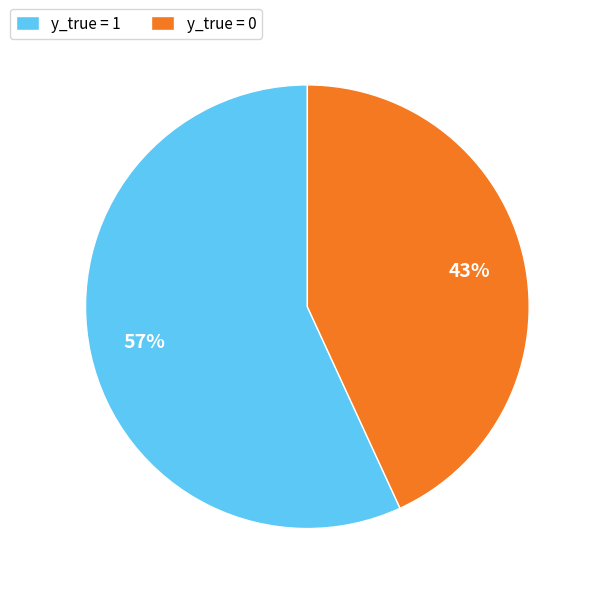

Combined, do y_true = 1 and y_true = 0 account for over 50%?

Yes